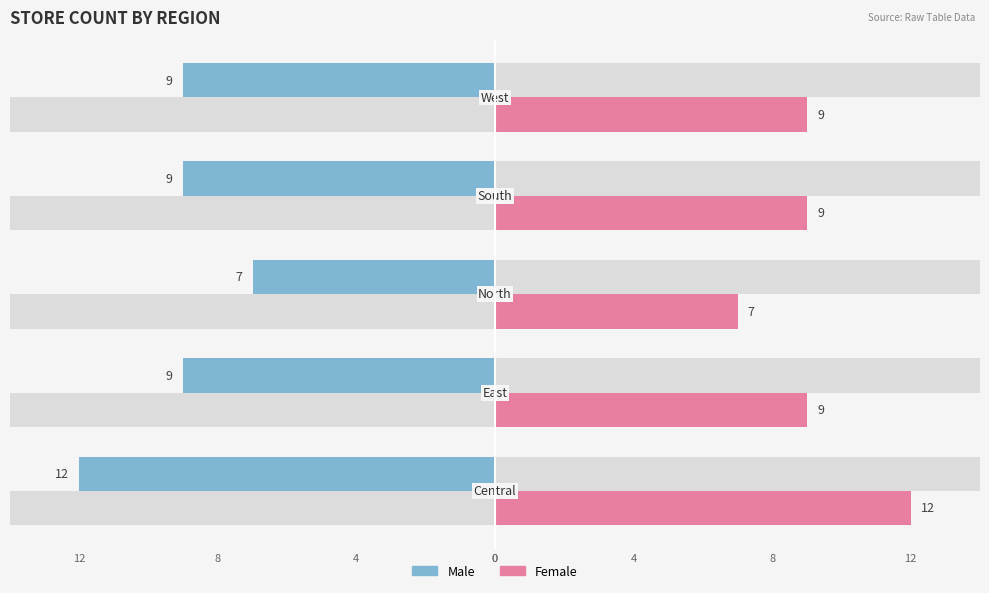

How many bars are there in each group?

2